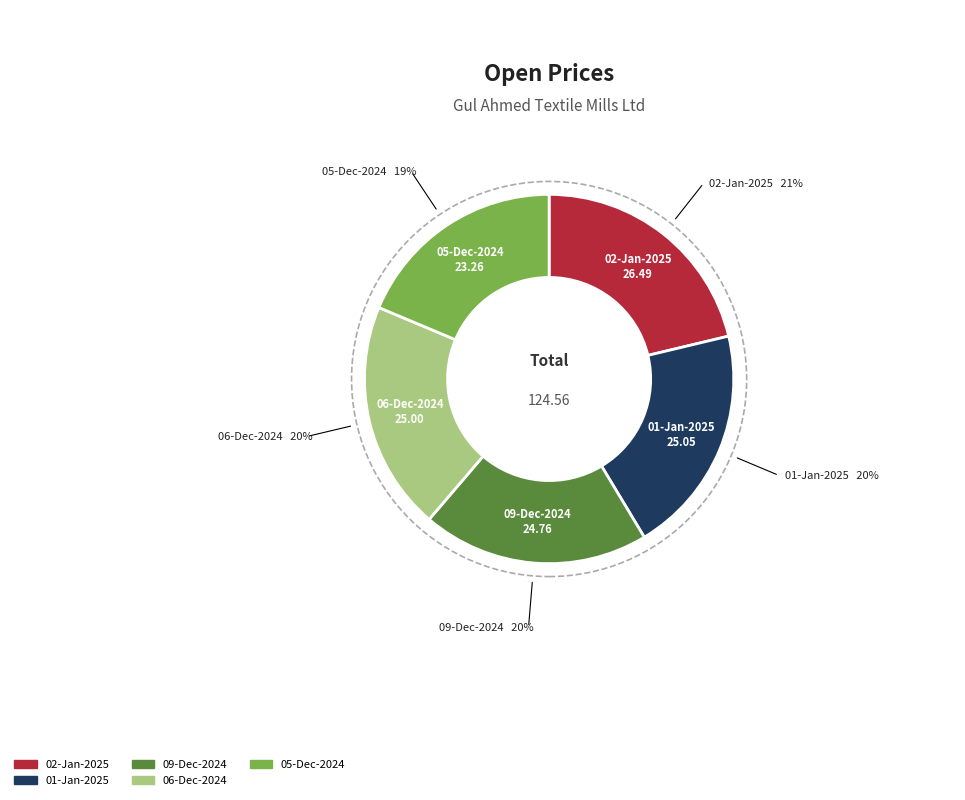

How many segments does this pie chart have?

5